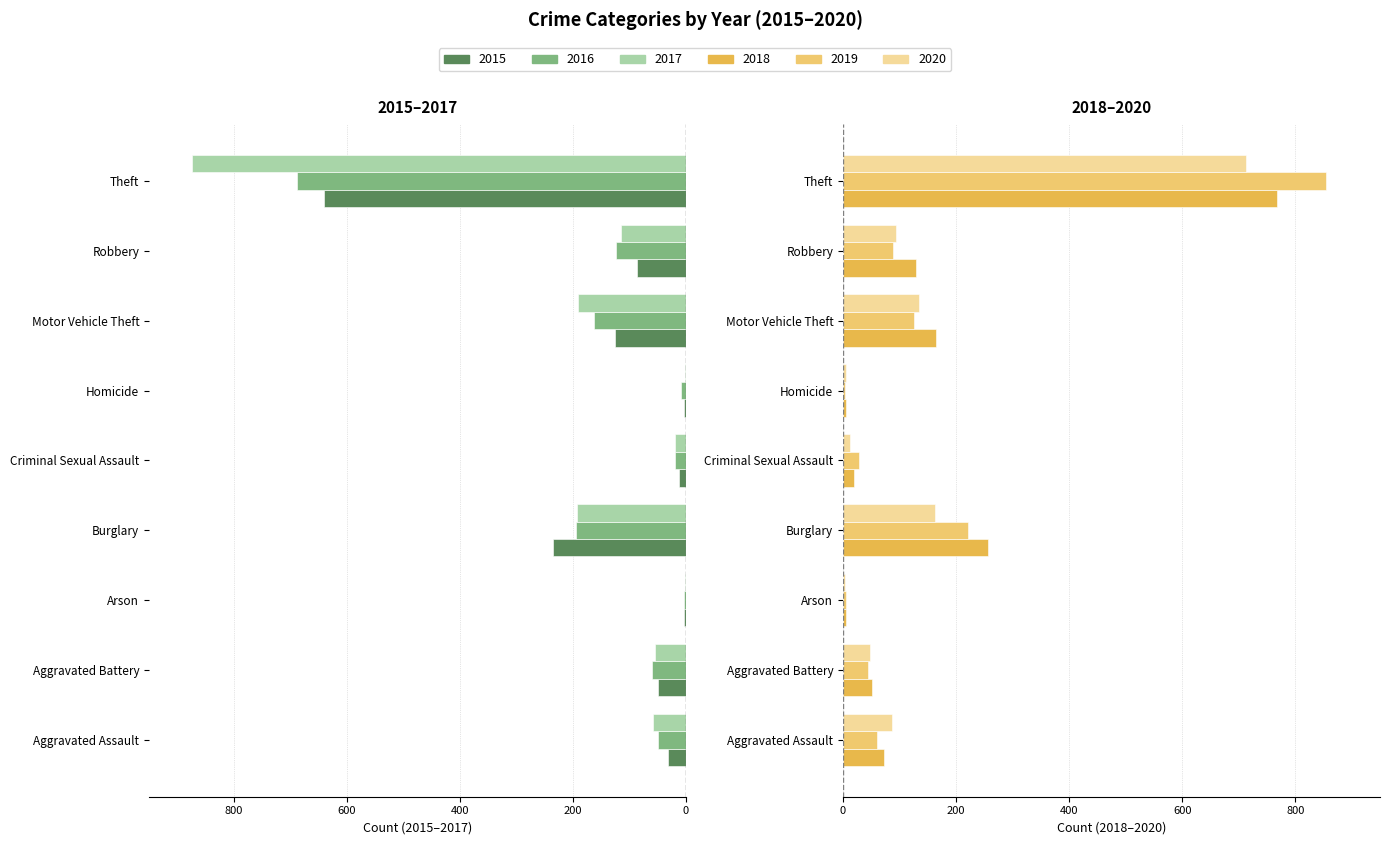

How many data points in 2018 are less than 72?

4